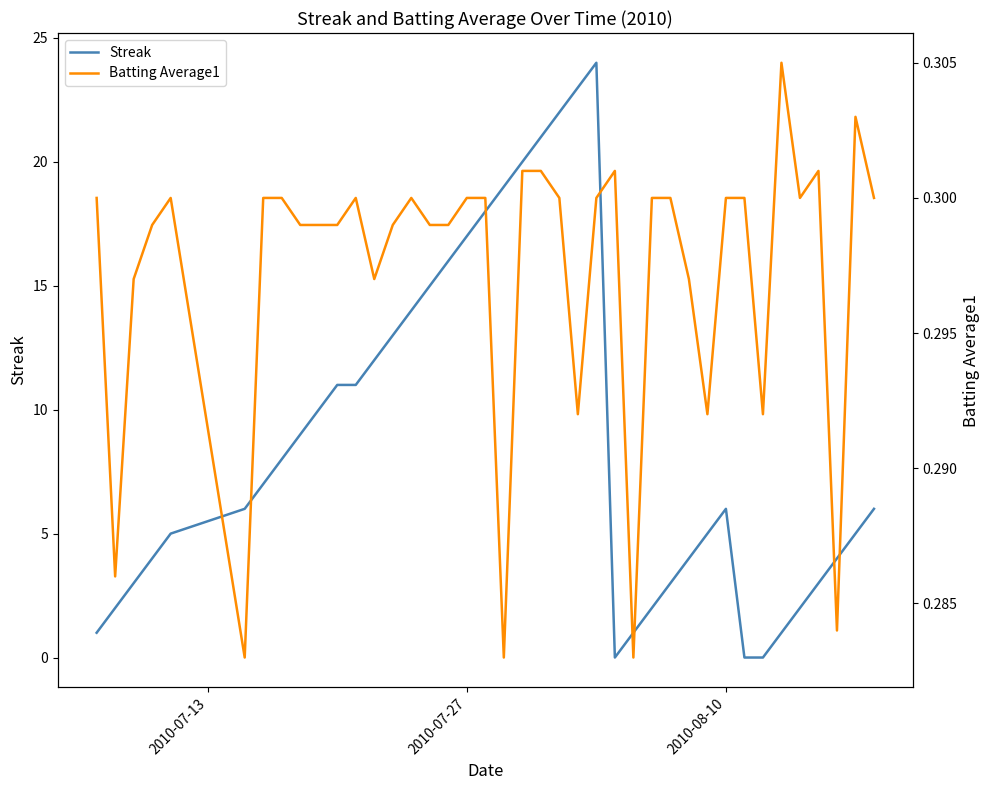

What is the highest value of the Streak series?

24